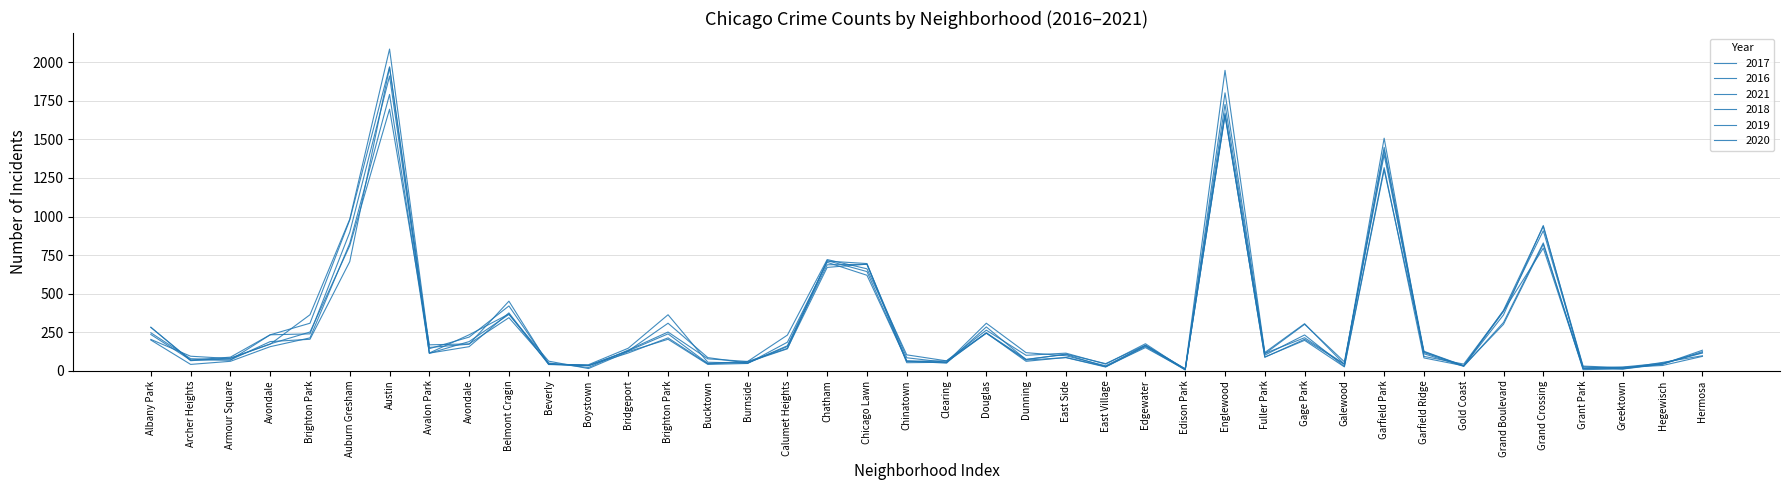

Is this an area chart (filled region under the line)?

No